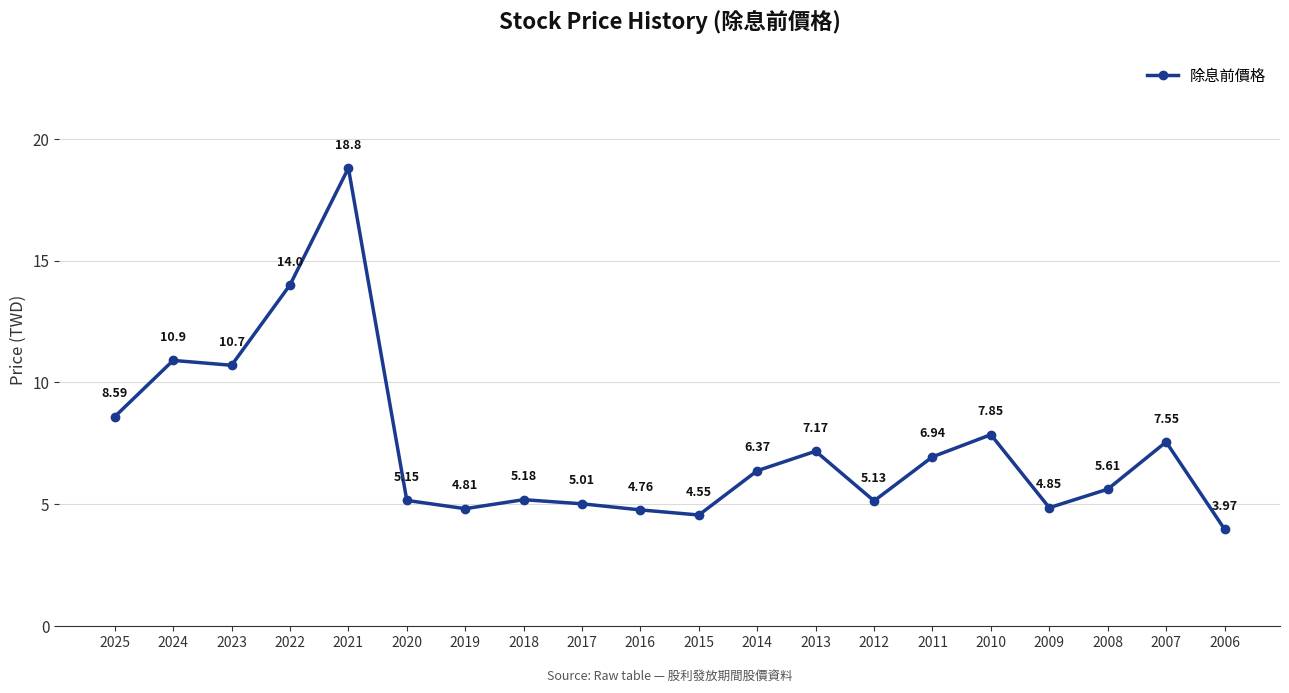

Which category has the lowest value across all series?

2006